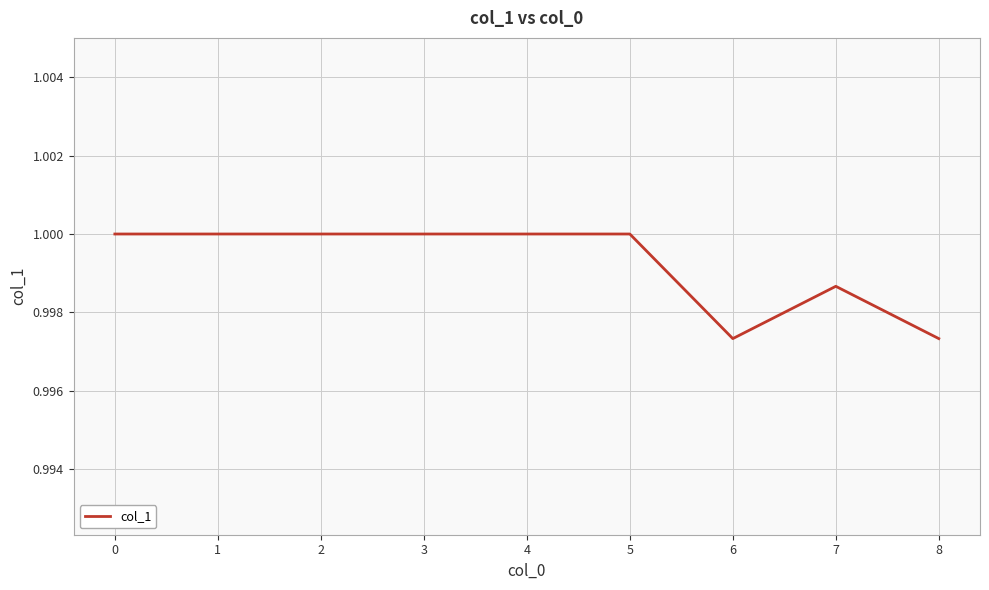

Which has a higher value, 6 or 5?

5